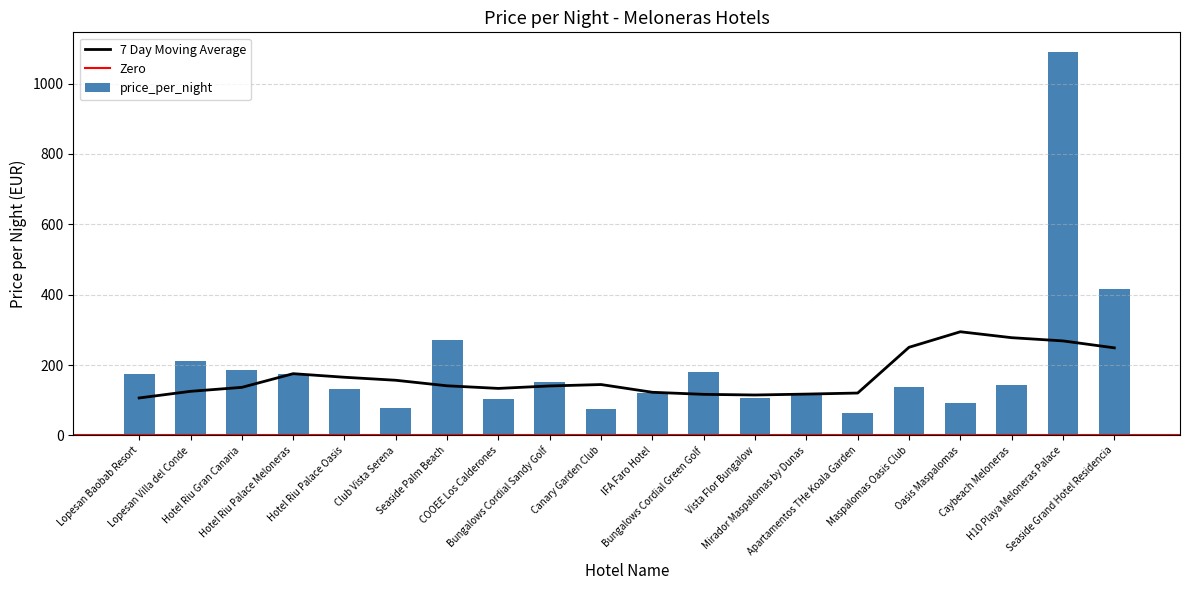

What is the highest value of the price_per_night series?

1091